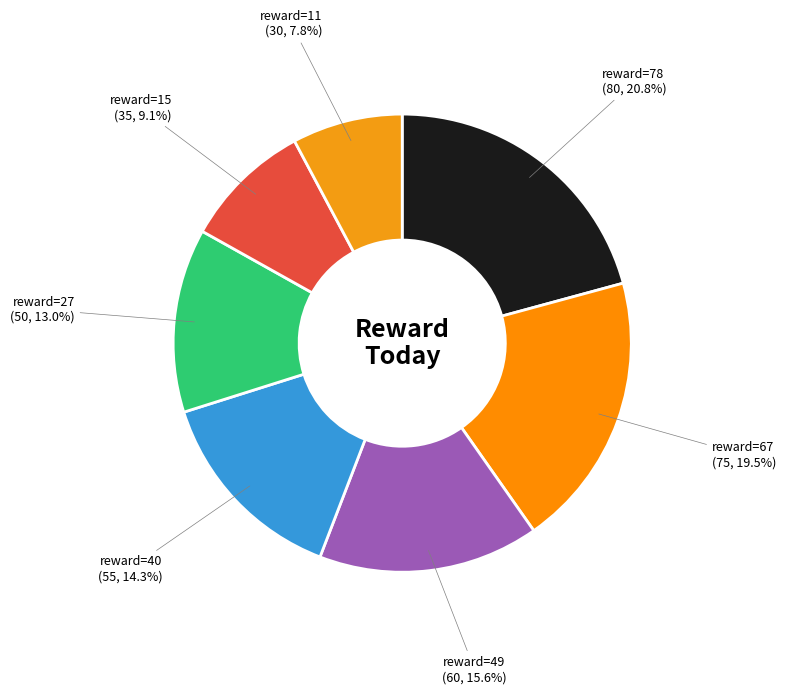

Count the number of slices in the pie.

7